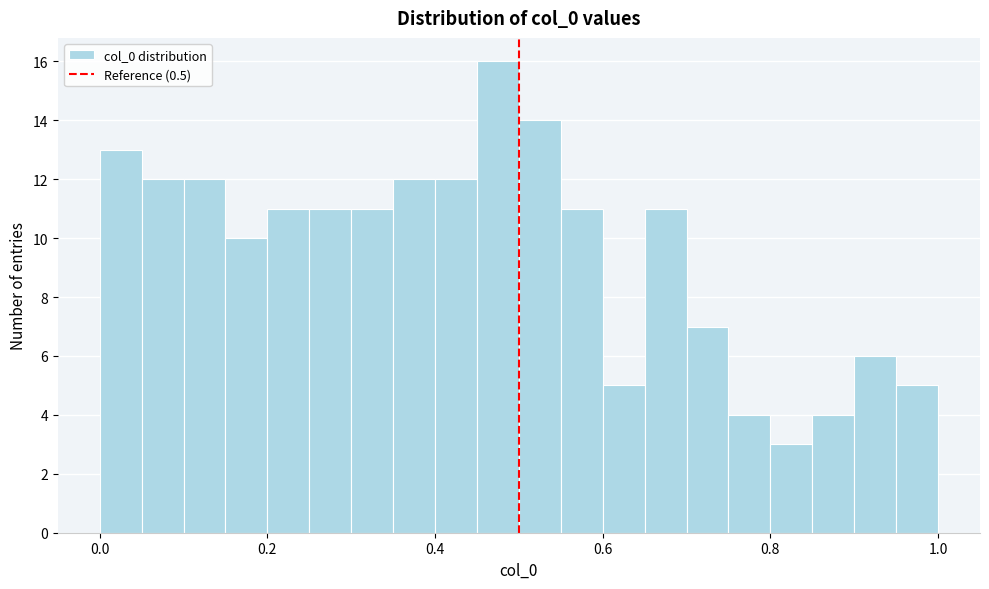

Read against the x-axis, roughly where is the centre of the tallest bar?

0.48